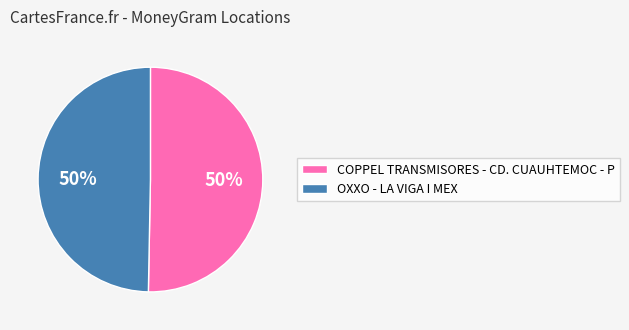

Is it true that OXXO - LA VIGA I MEX is 60% of the pie?

False